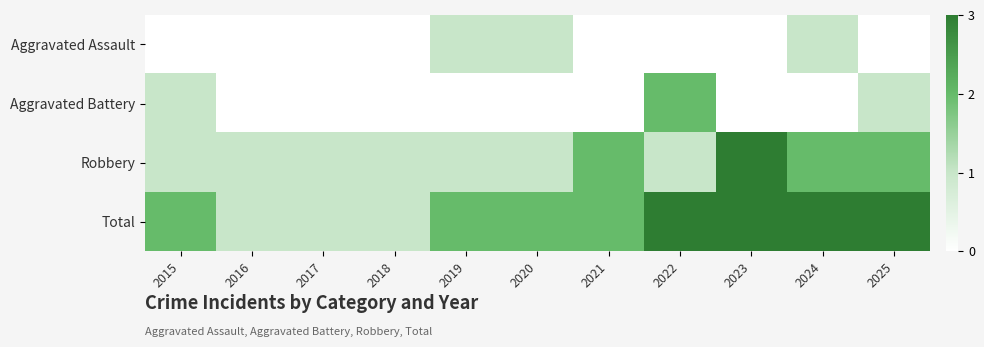

Which series has the largest total across all categories?

Total